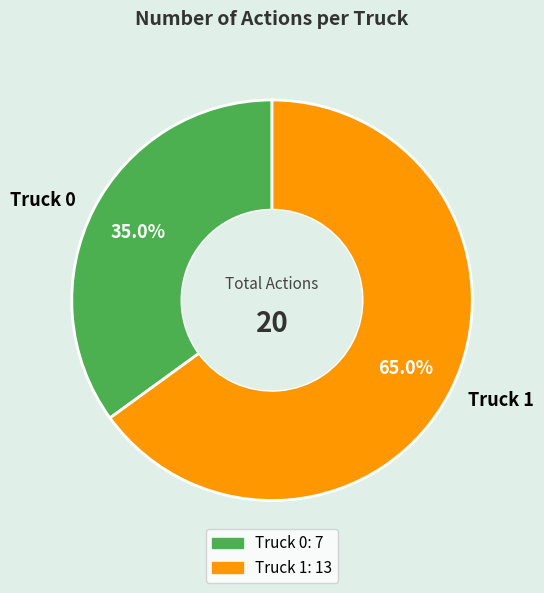

What is the ratio of the value at Truck 1 to the value at Truck 0?

1.9